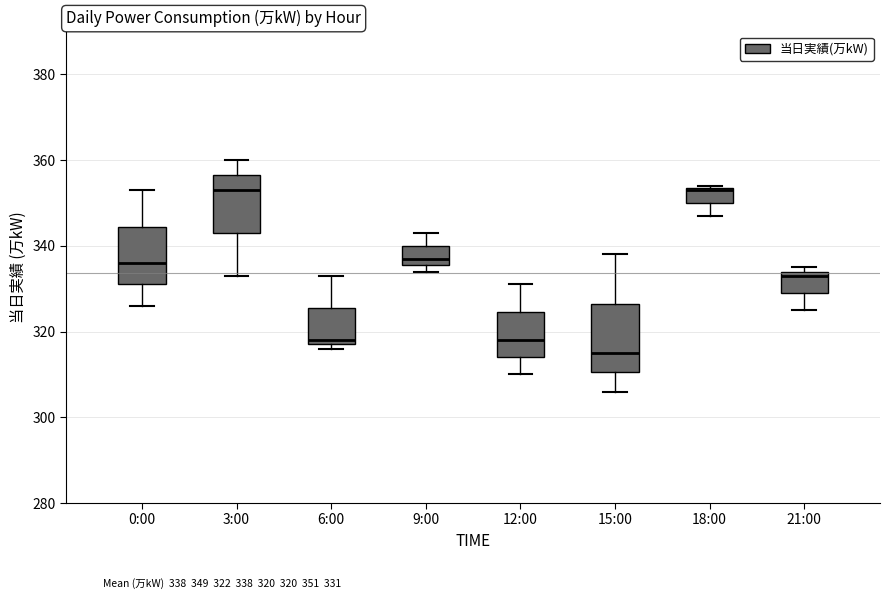

Comparing the boxes themselves (not the whiskers), which one is the tallest?

15:00